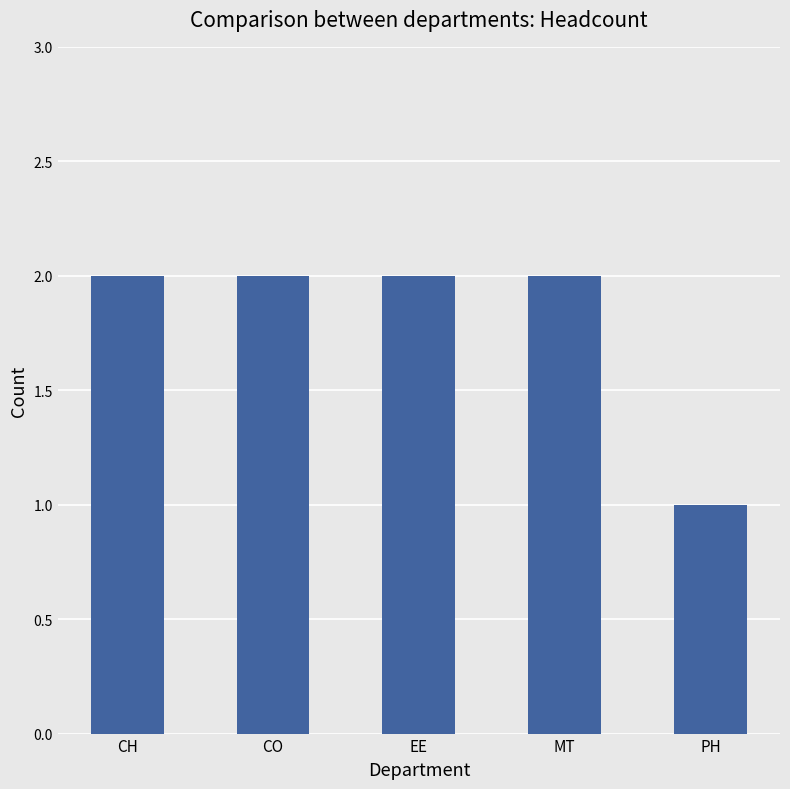

The chart shows a value of 1 at EE. True or false?

False